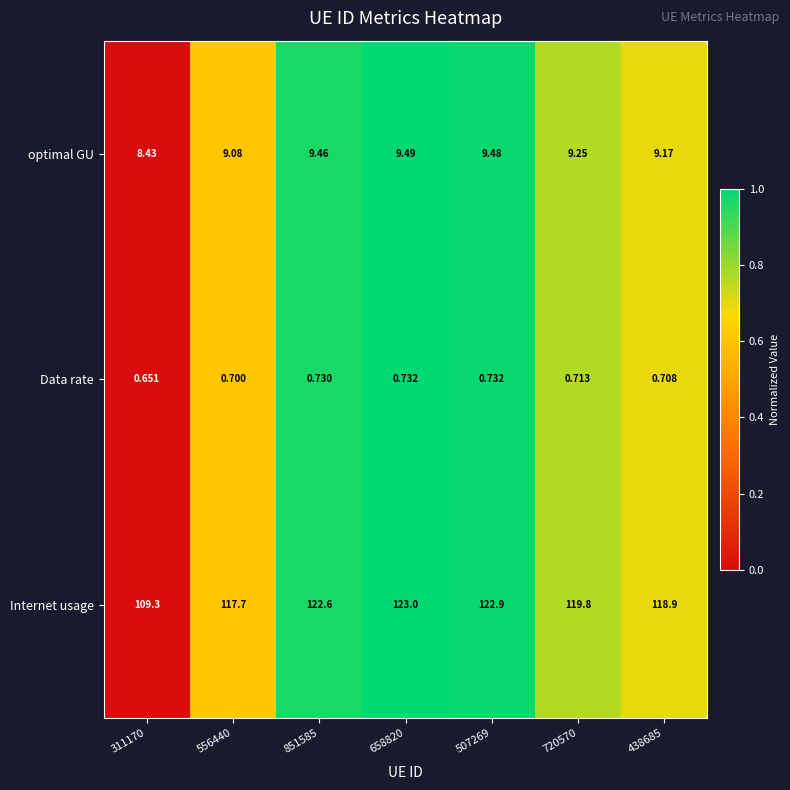

Which series changed the most between 851585 and 438685?

Internet usage